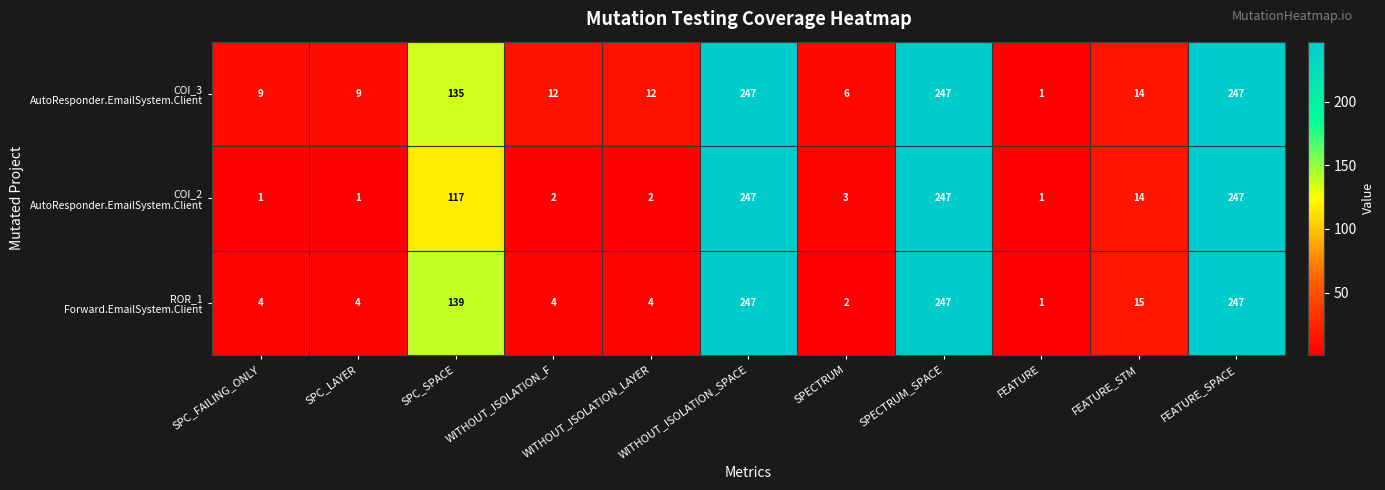

At how many categories does at least one series exceed 222?

3